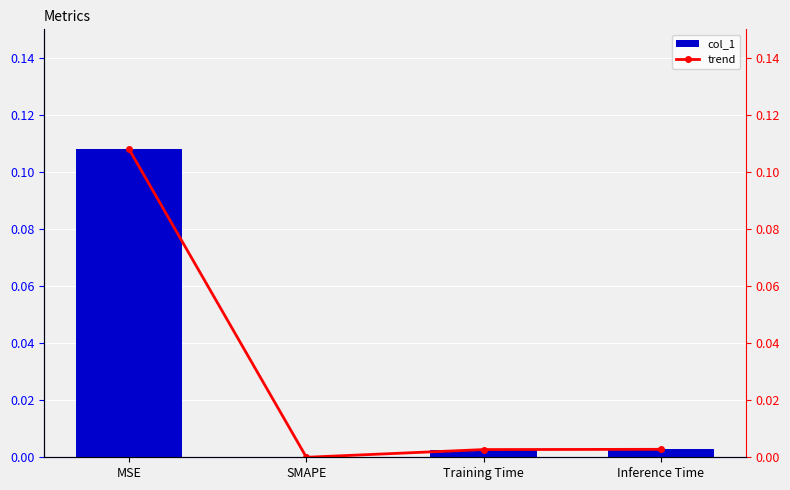

List the series in order of their peak value, lowest first.

col_1, trend